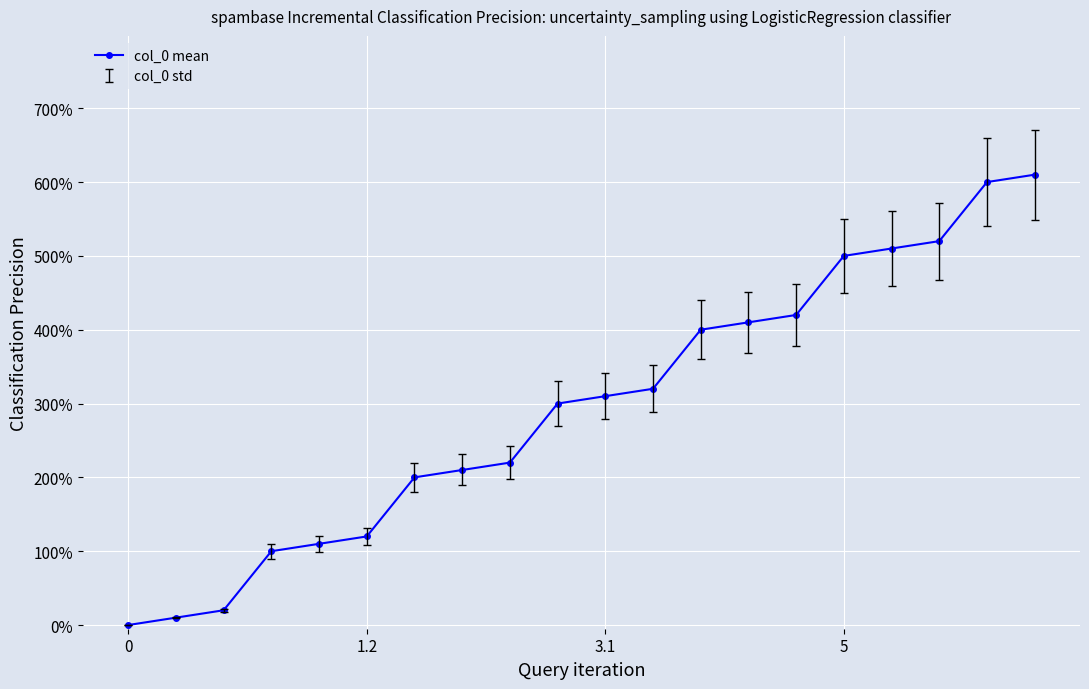

Is this an area chart (filled region under the line)?

No